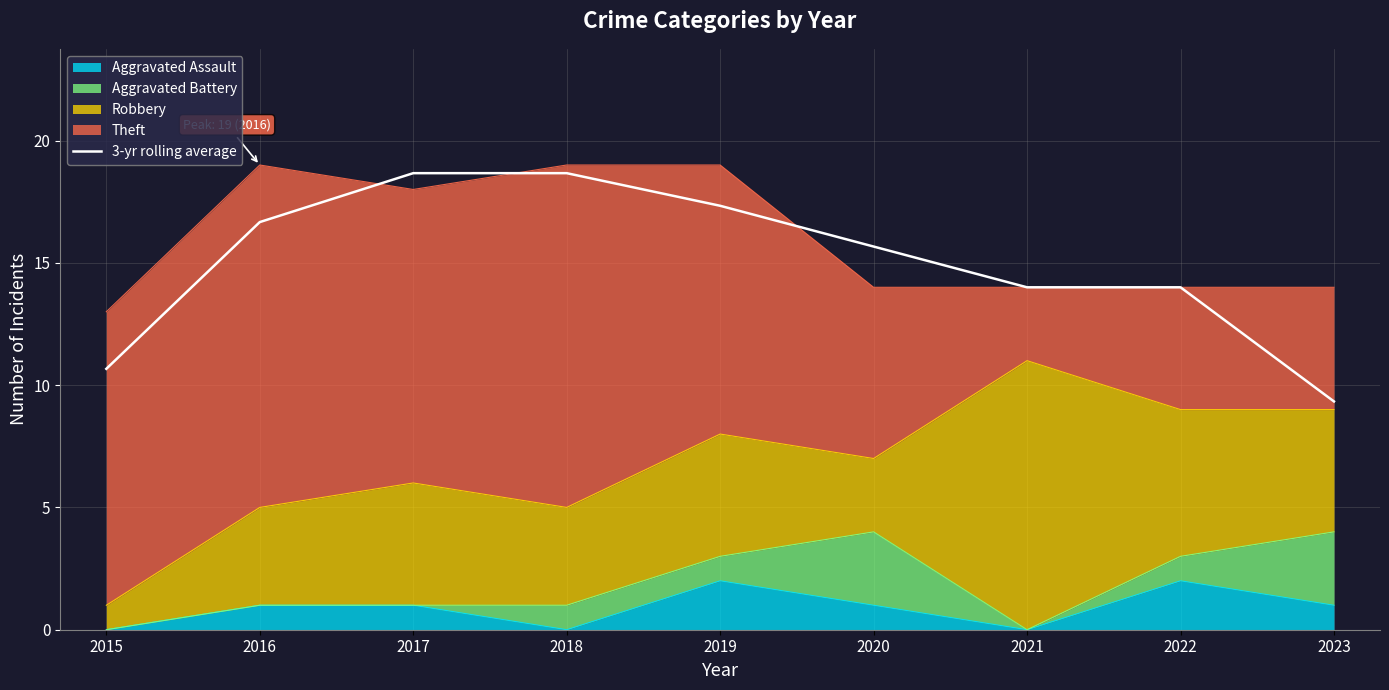

What is the change in value from 2018 to 2021?

-4.7